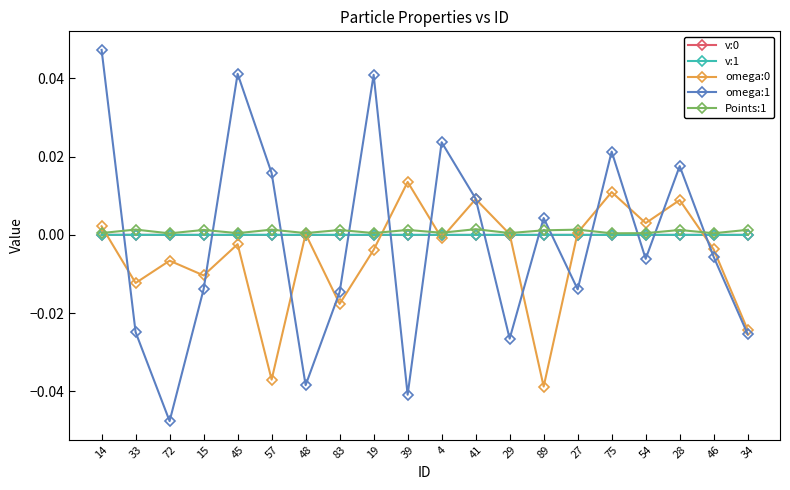

What is the label of the 6th point from the right?

27